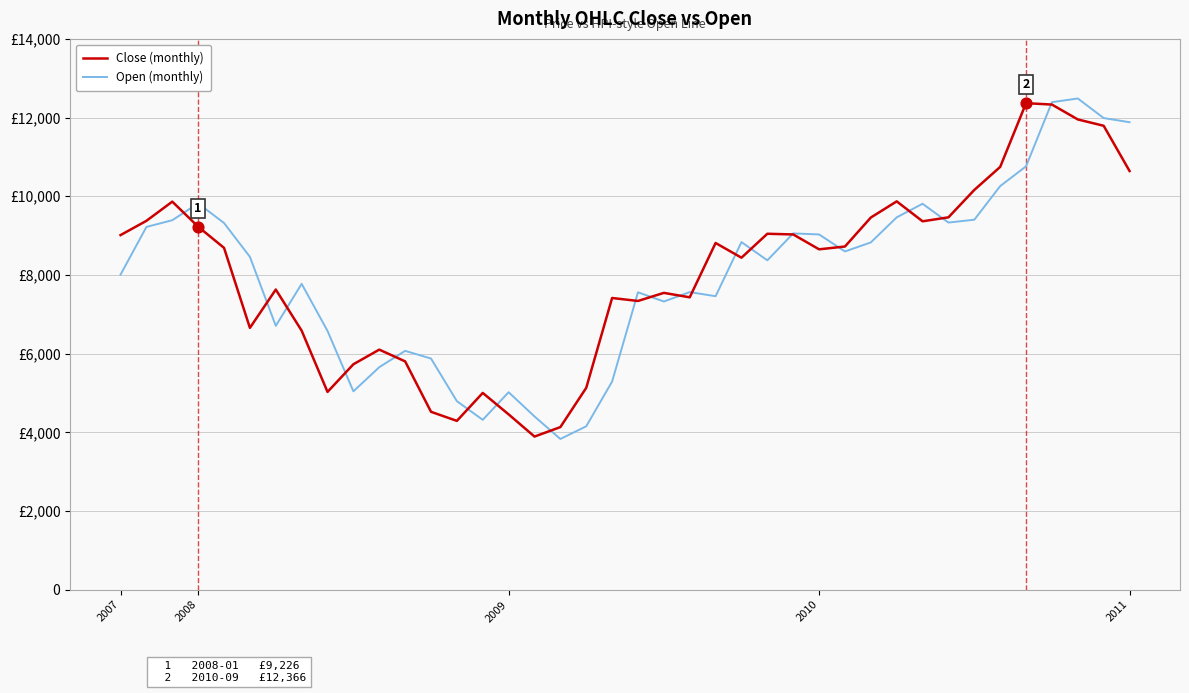

What are all the series names shown in the legend?

Close (monthly), Open (monthly)